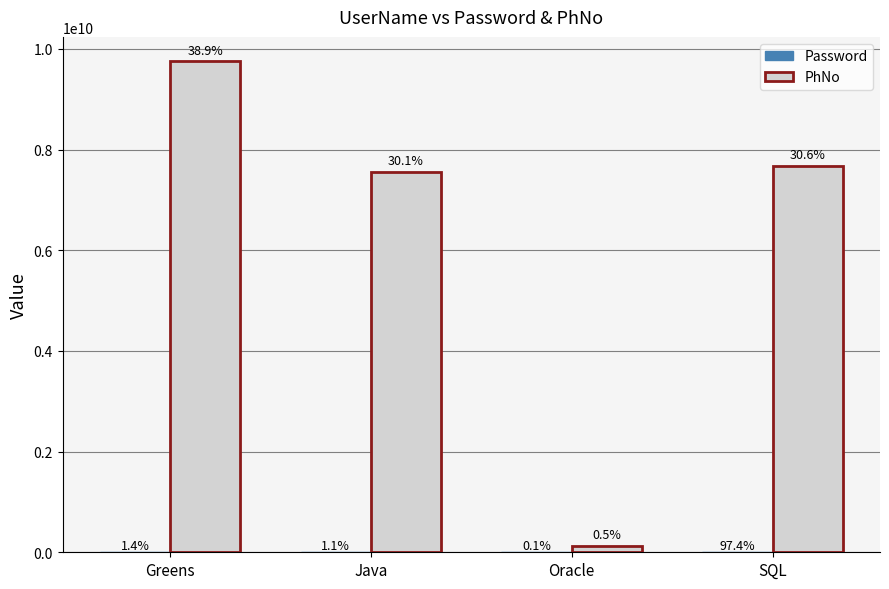

At which label does PhNo reach its peak?

Greens